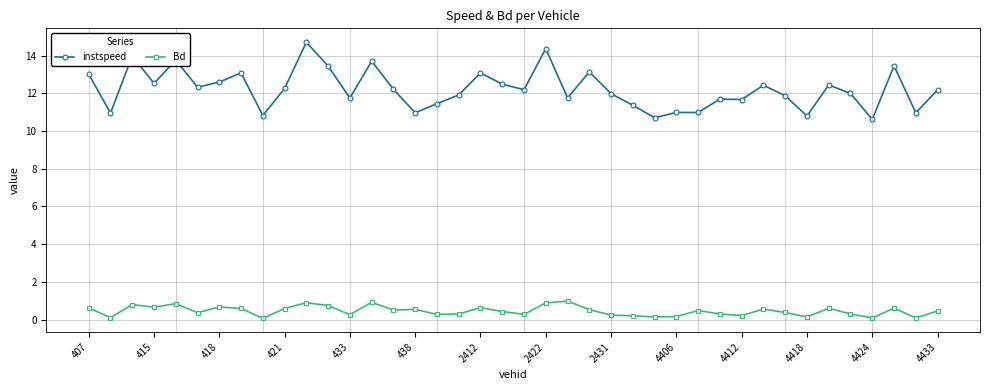

Count the number of categories in the chart.

40